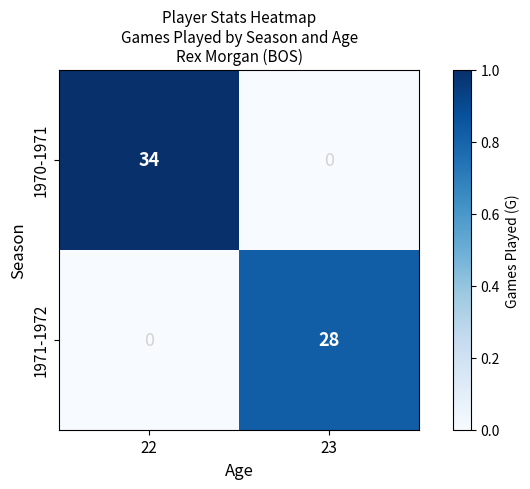

What value does the 1971-1972 series have at 23?

28